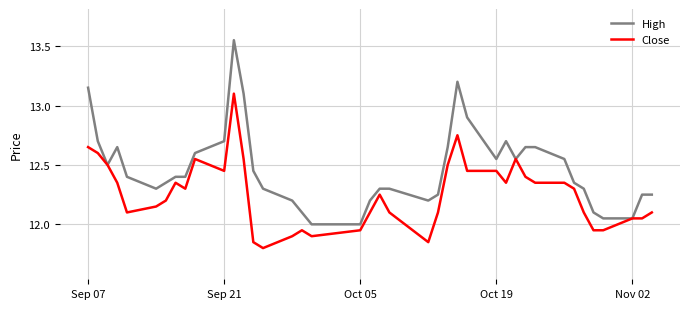

Rank the series by their maximum value, from highest to lowest.

High, Close